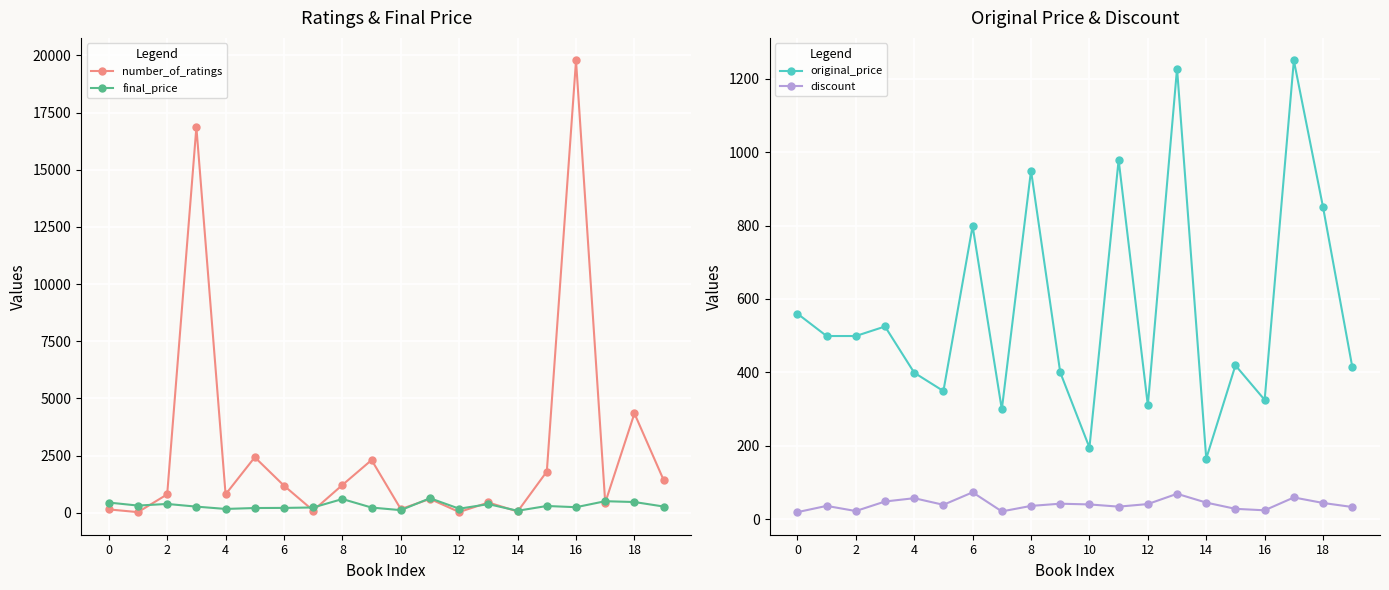

True or false: original_price has more than 1 points higher than both neighbors.

True